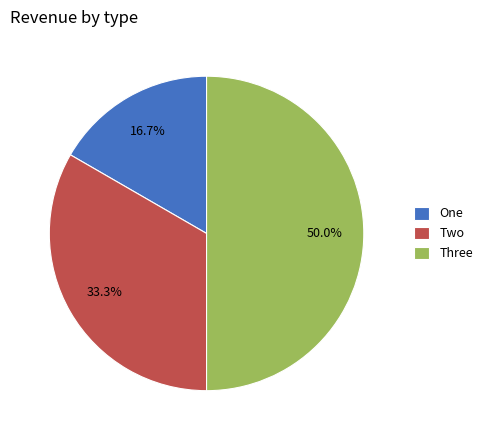

Which slice is the largest?

Three